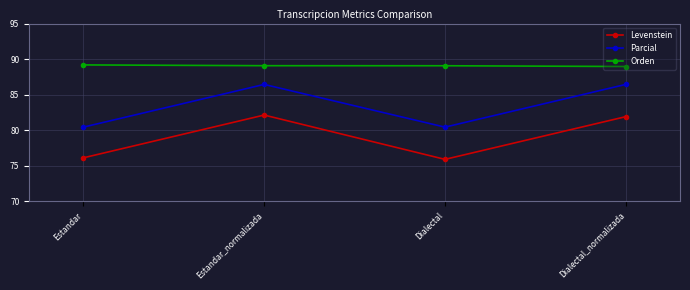

True or false: Parcial and Levenstein cross at least once.

False